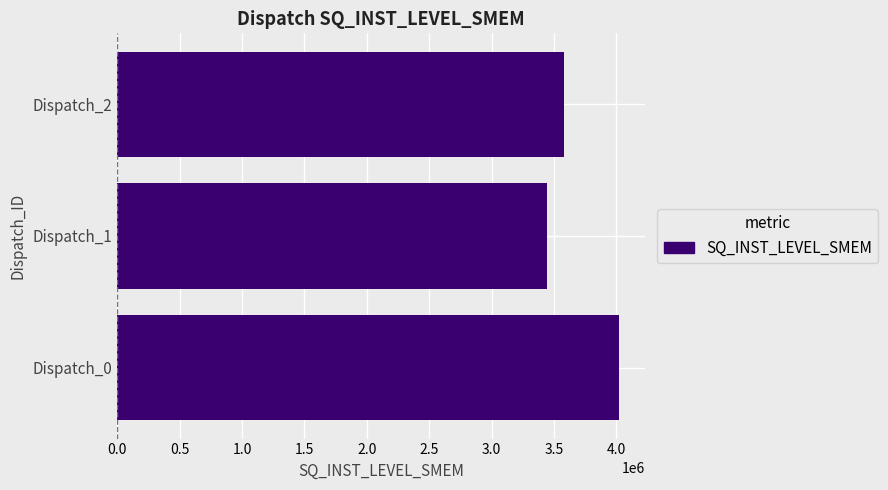

List the labels in order of value, smallest first.

Dispatch_1, Dispatch_2, Dispatch_0